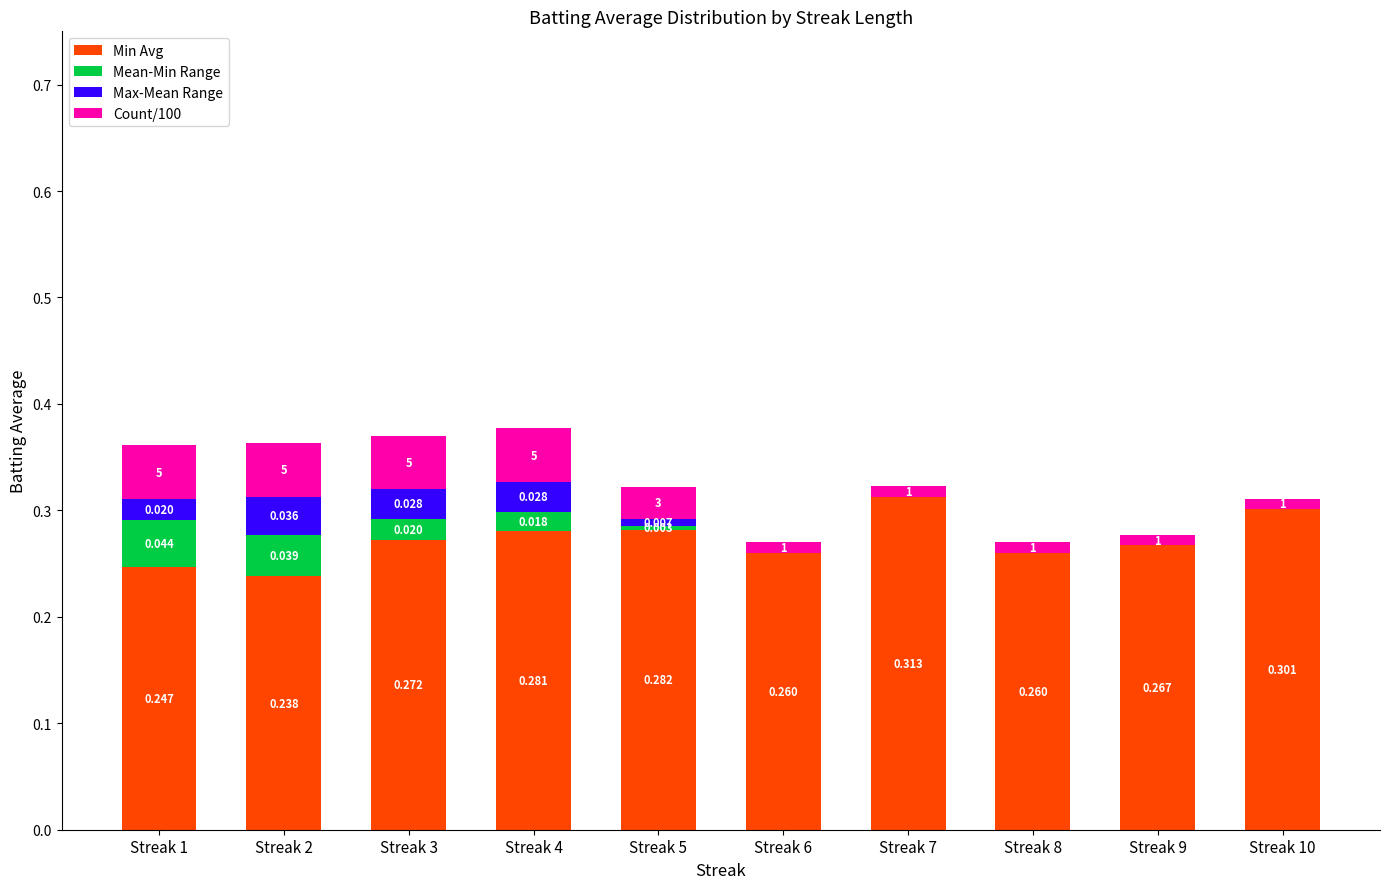

Does the chart contain stacked bars?

Yes